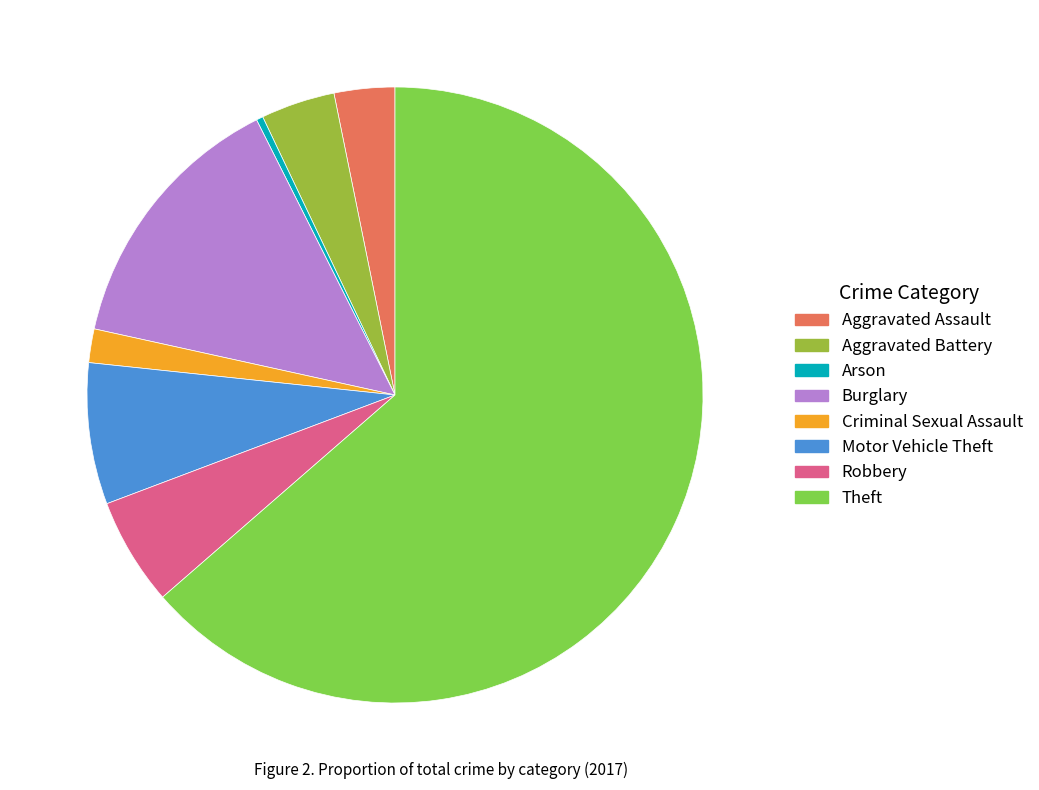

How many slices are in this pie chart?

8